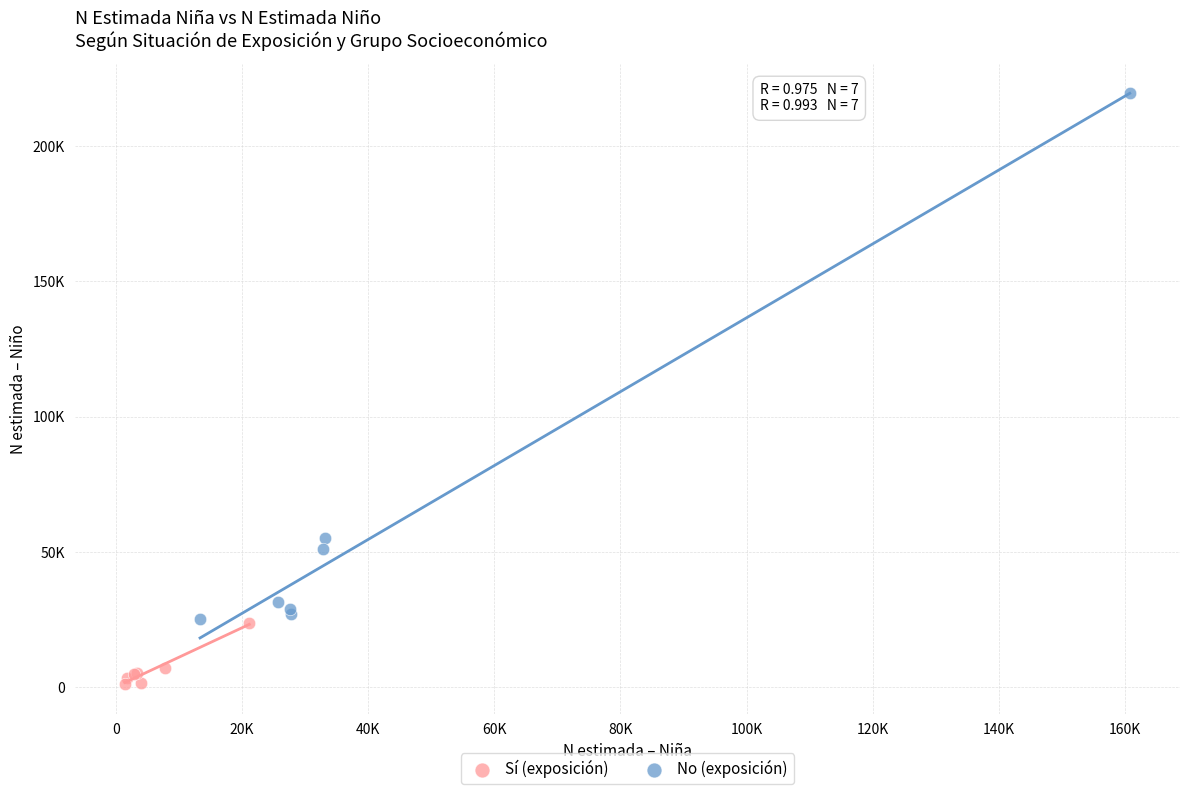

Which series reaches the maximum Y coordinate?

No (exposición)